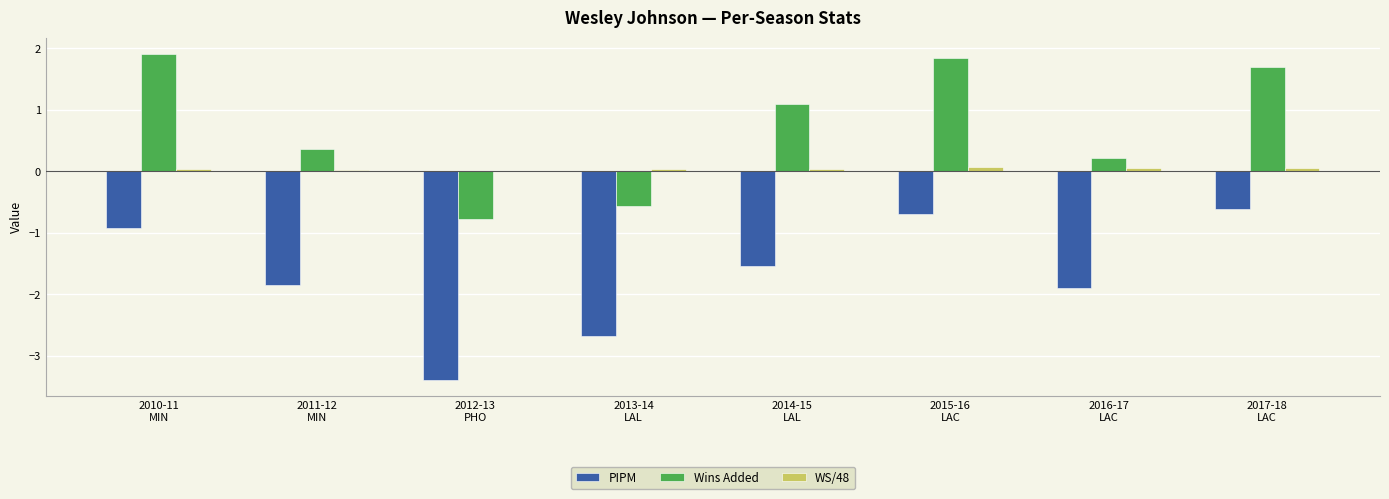

What is the maximum value for PIPM?

-0.6